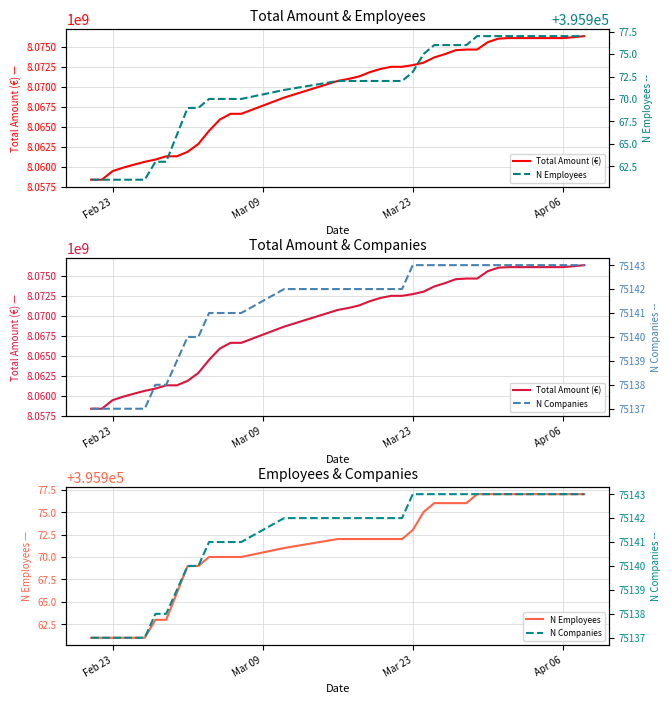

Which series has the largest range (max minus min)?

Total Amount (€)